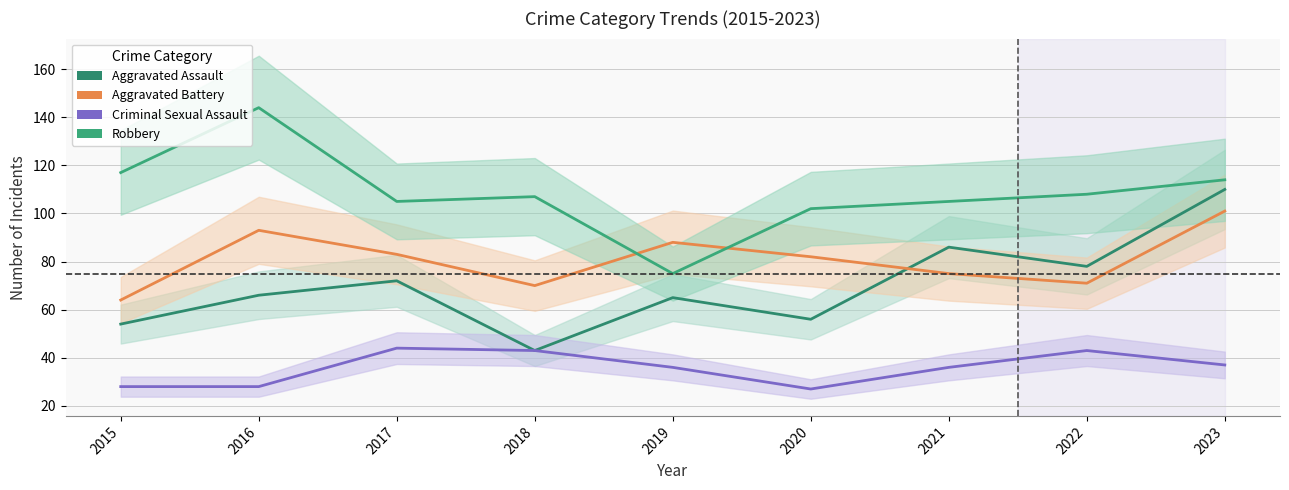

At which label does Robbery first exceed 107?

2015